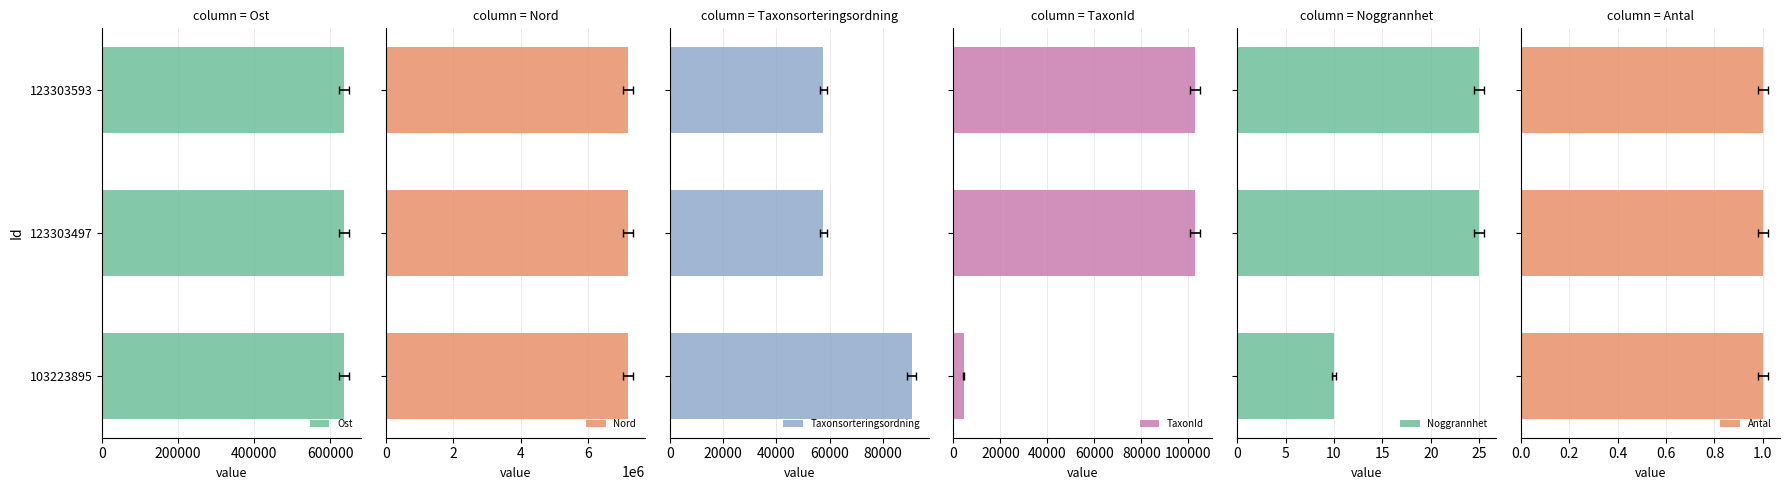

List the series in order of their peak value, lowest first.

Antal, Noggrannhet, Taxonsorteringsordning, TaxonId, Ost, Nord